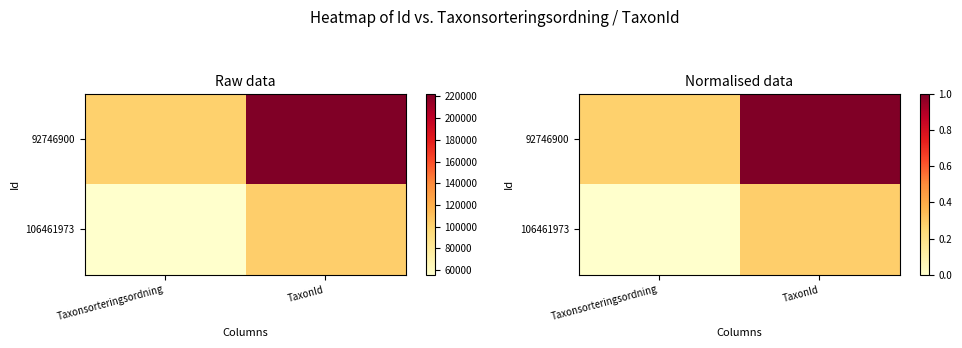

Which category has the lowest value in the 92746900 series?

Taxonsorteringsordning